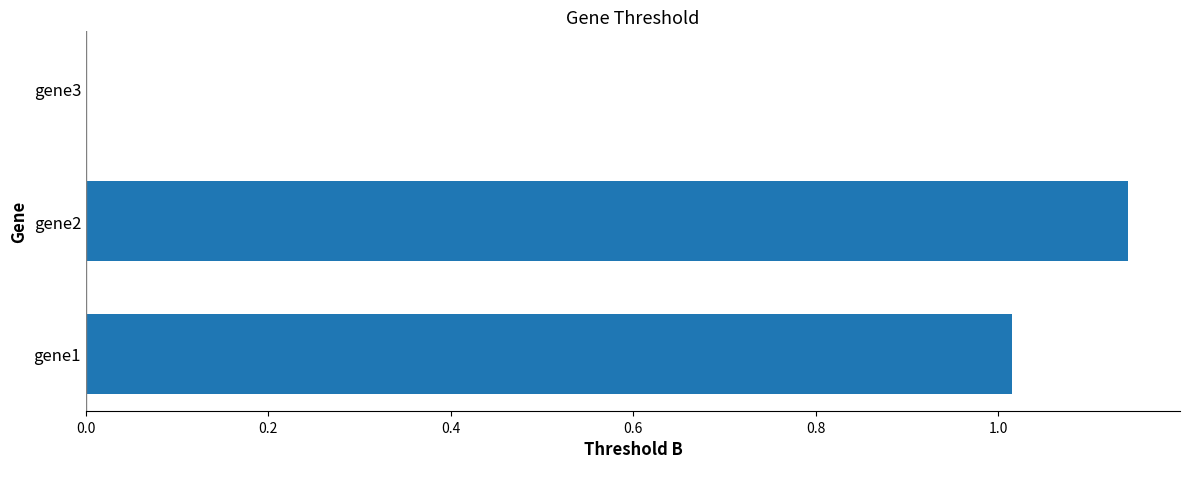

At which category does the chart reach its peak across all series?

gene2